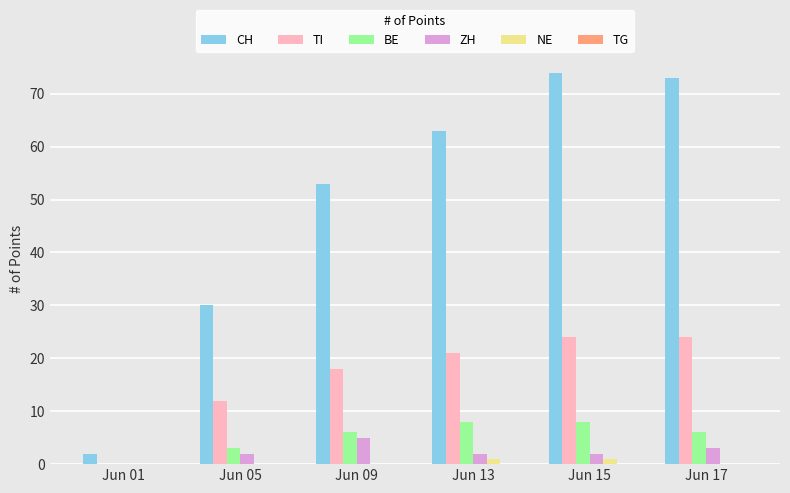

Are the bars horizontal?

No